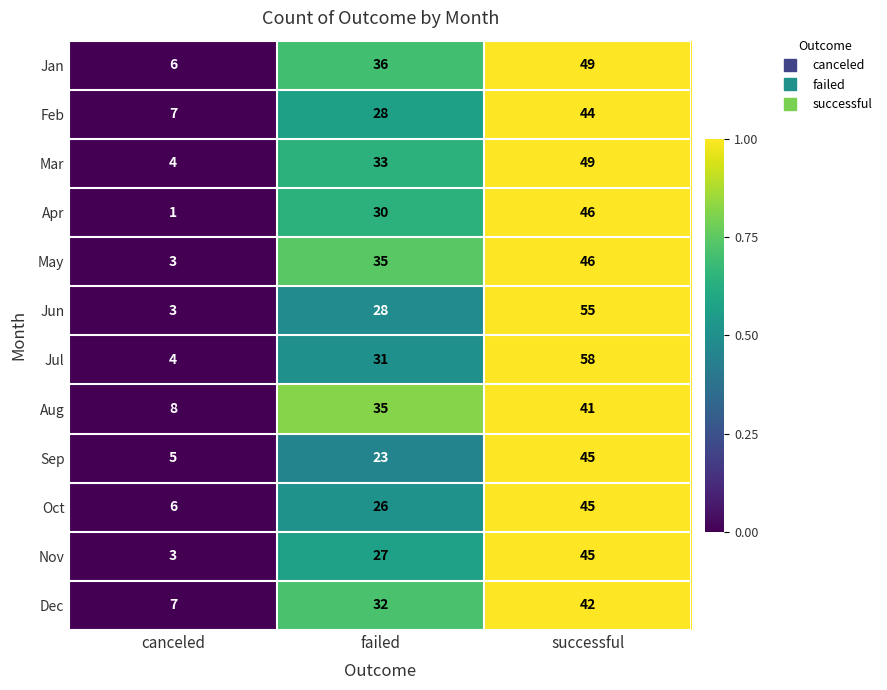

What is the difference between the maximum and minimum values in the Jul series?

54